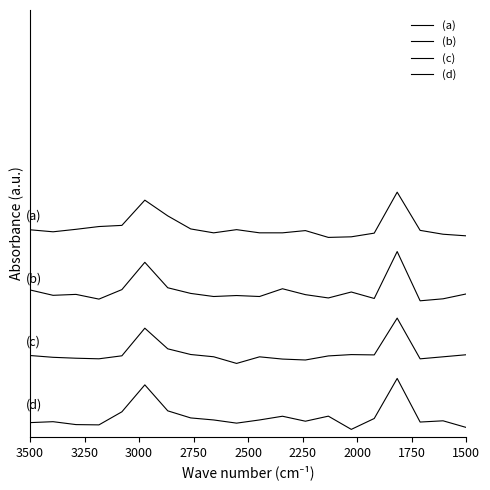

Does the chart display data point markers on the line(s)?

No